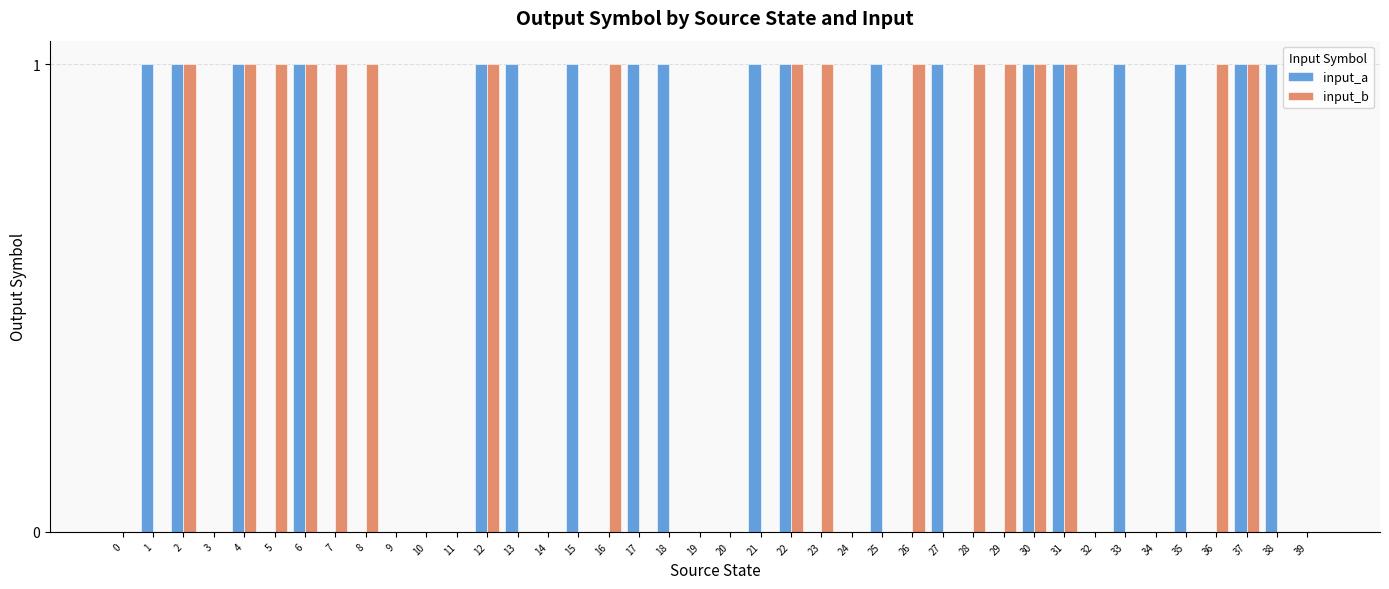

The value of input_b at 17 is 0. True or false?

True